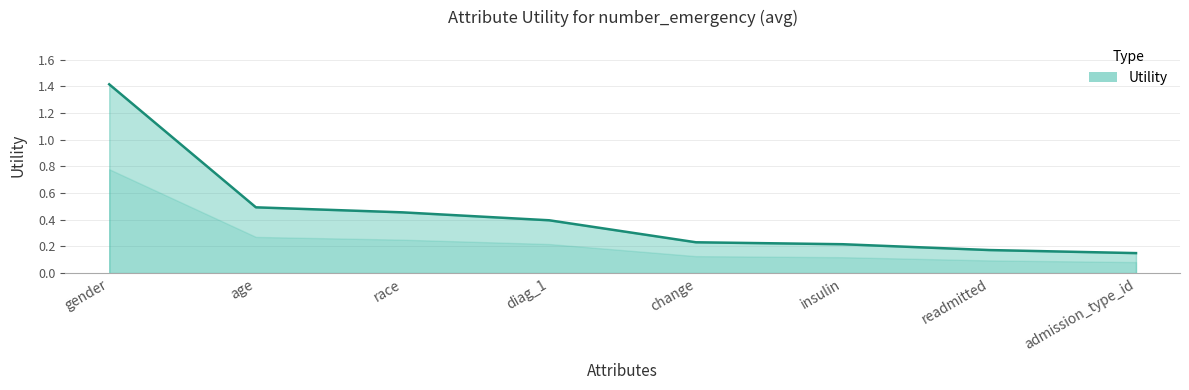

At which label is the value closest to 0?

admission_type_id